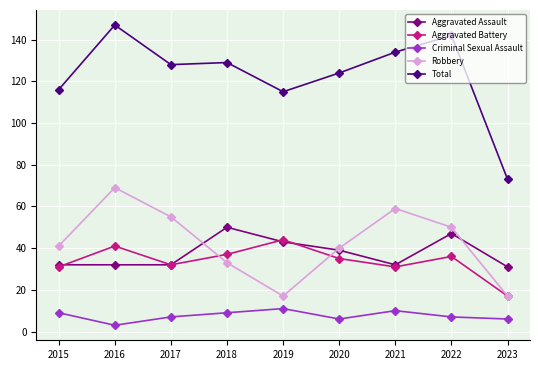

True or false: Aggravated Assault and Total intersect in this chart.

False